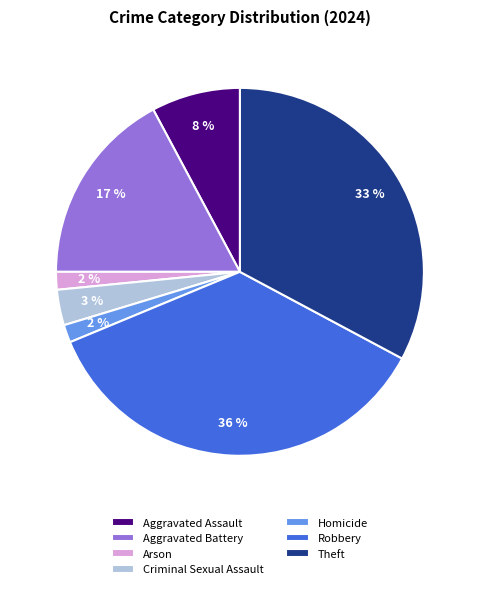

To the nearest percent, what is the difference between the largest and smallest slice percentages?

34%